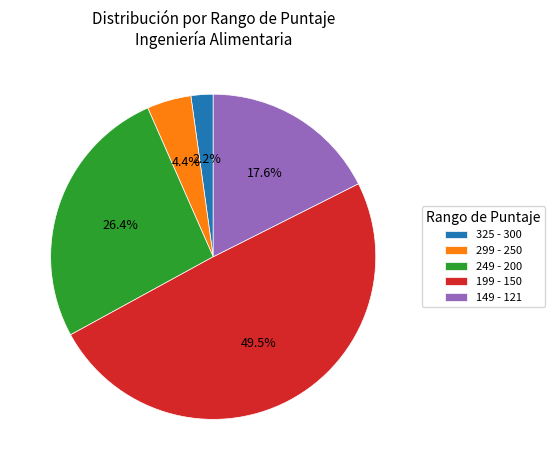

Approximately how many times larger is the value at 249 - 200 compared to 199 - 150?

0.5